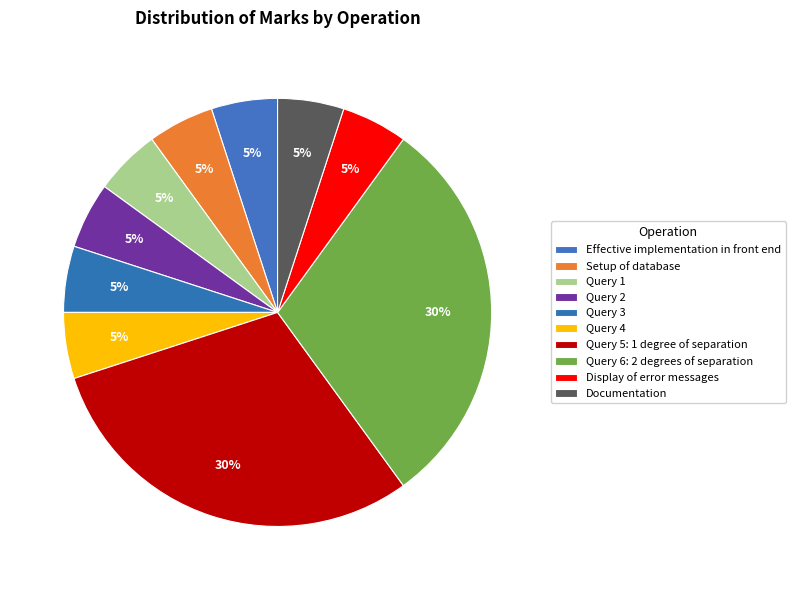

To the nearest percent, what is the average slice percentage?

10%